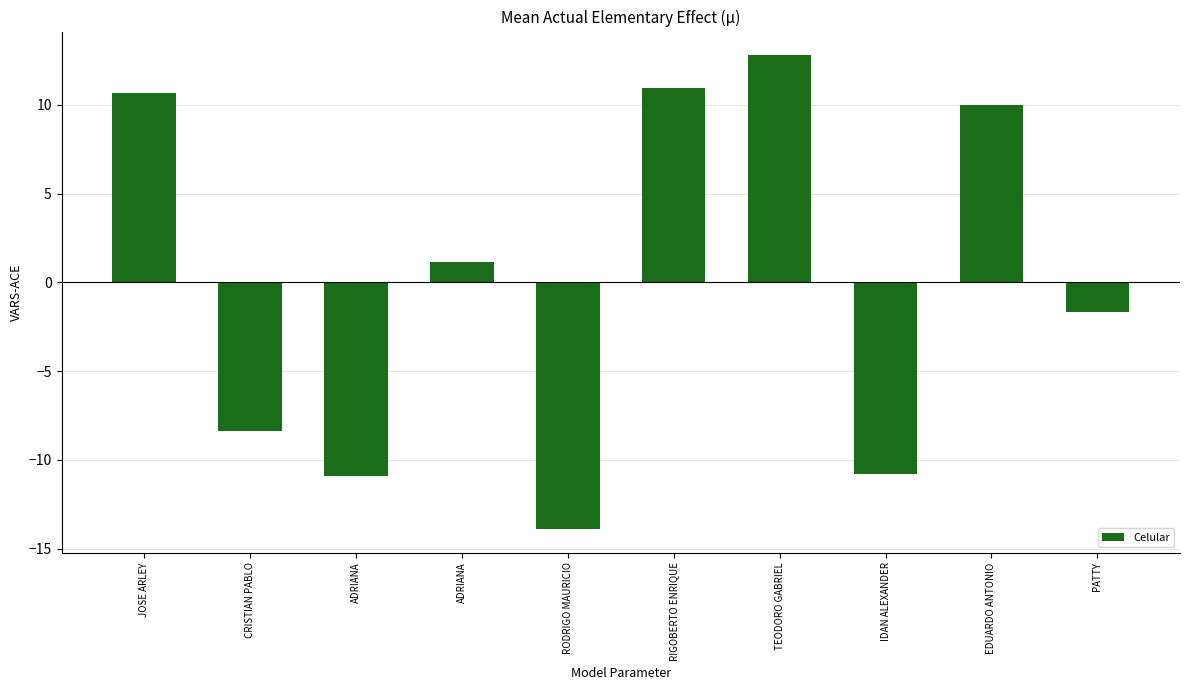

What is the approximate value at RODRIGO MAURICIO?

-13.9